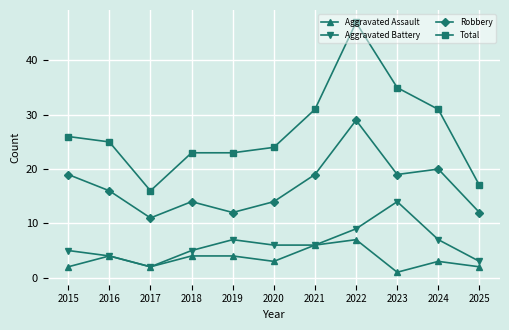

Which series has the largest total across all categories?

Total